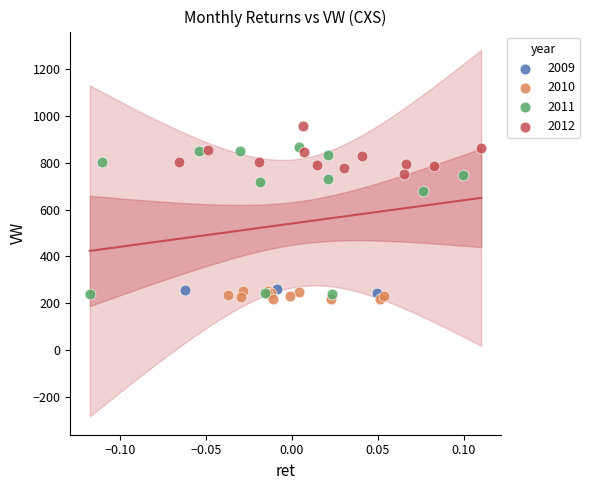

Which series contains the highest Y value?

2012